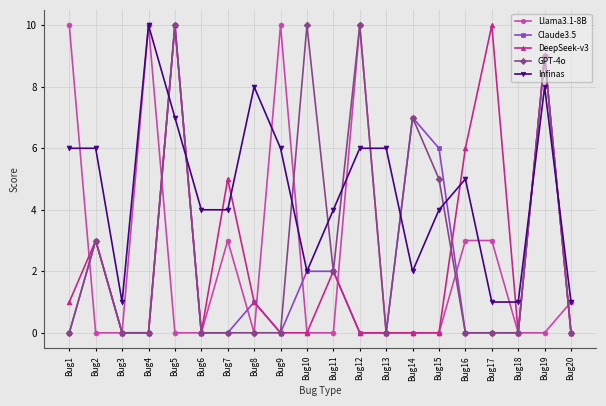

Reading left to right, transcribe all the data shown in this chart.

Llama3.1-8B: 10	0	0	10	0	0	3	0	10	0	0	10	0	0	0	3	3	0	0	1
Claude3.5: 0	3	0	0	10	0	0	1	0	2	2	0	0	7	6	0	0	0	9	0
DeepSeek-v3: 1	3	0	0	10	0	5	1	0	0	2	0	0	0	0	6	10	0	9	0
GPT-4o: 0	3	0	0	10	0	0	0	0	10	2	10	0	7	5	0	0	0	9	0
Infinas: 6	6	1	10	7	4	4	8	6	2	4	6	6	2	4	5	1	1	8	1